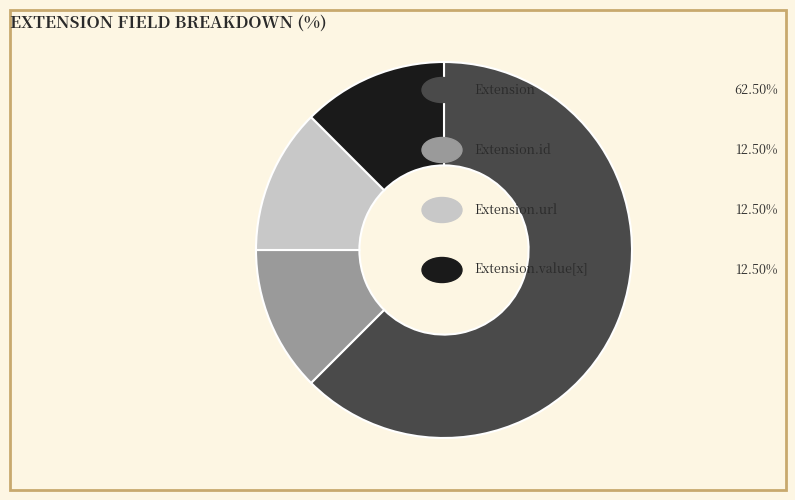

Is there any slice that represents more than half of the pie?

Yes